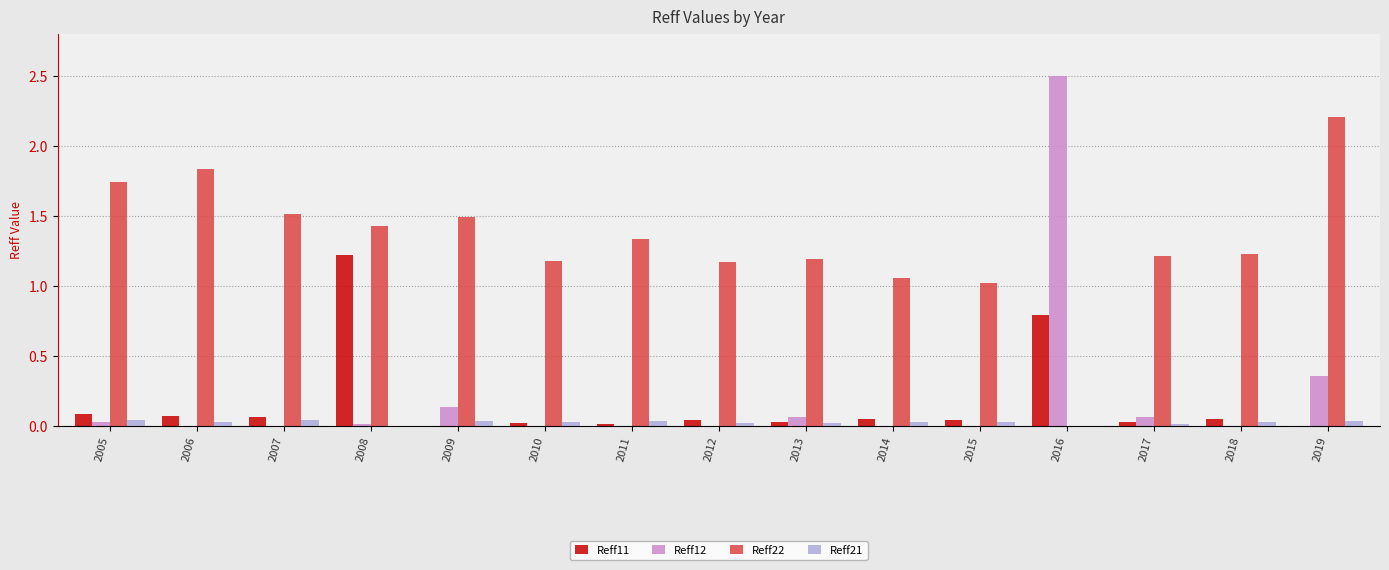

At which label does Reff12 reach its peak?

2016